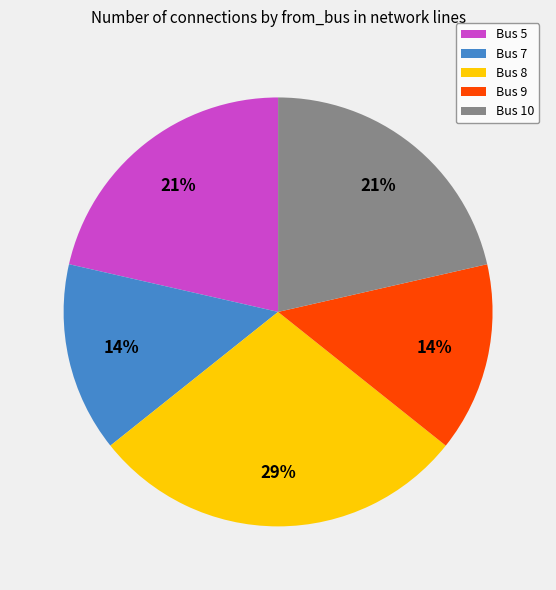

How many slices are in this pie chart?

5